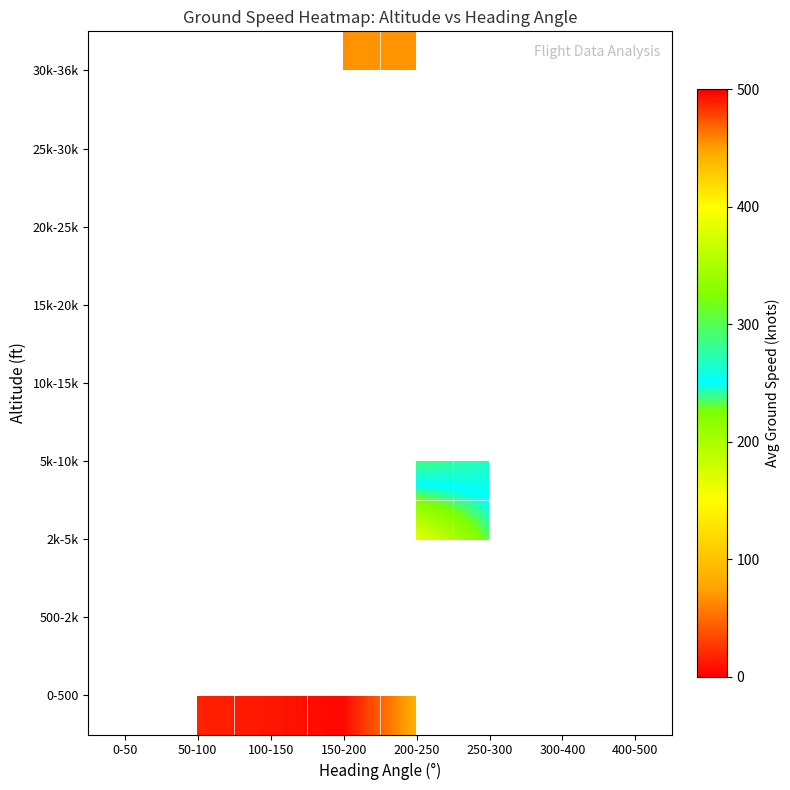

What is the greatest value displayed?

464.0